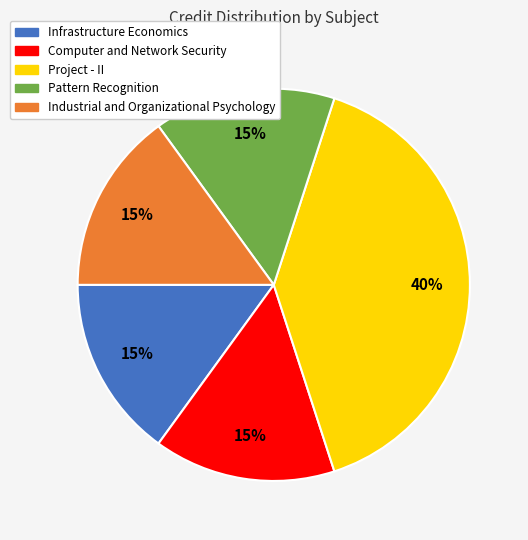

Is it true that Computer and Network Security is 10% of the pie?

False